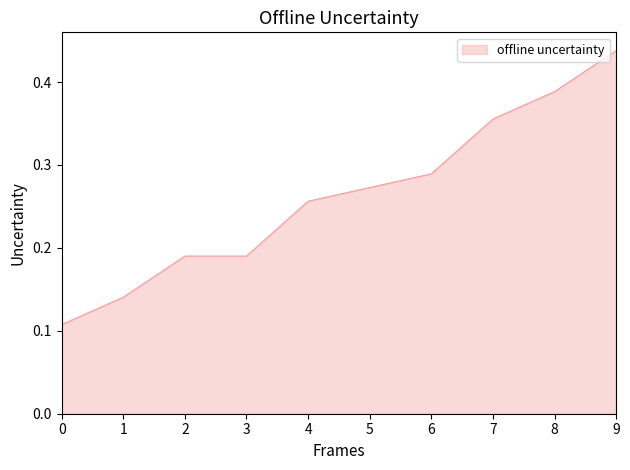

What is the change in value from 6 to 9?

+0.1